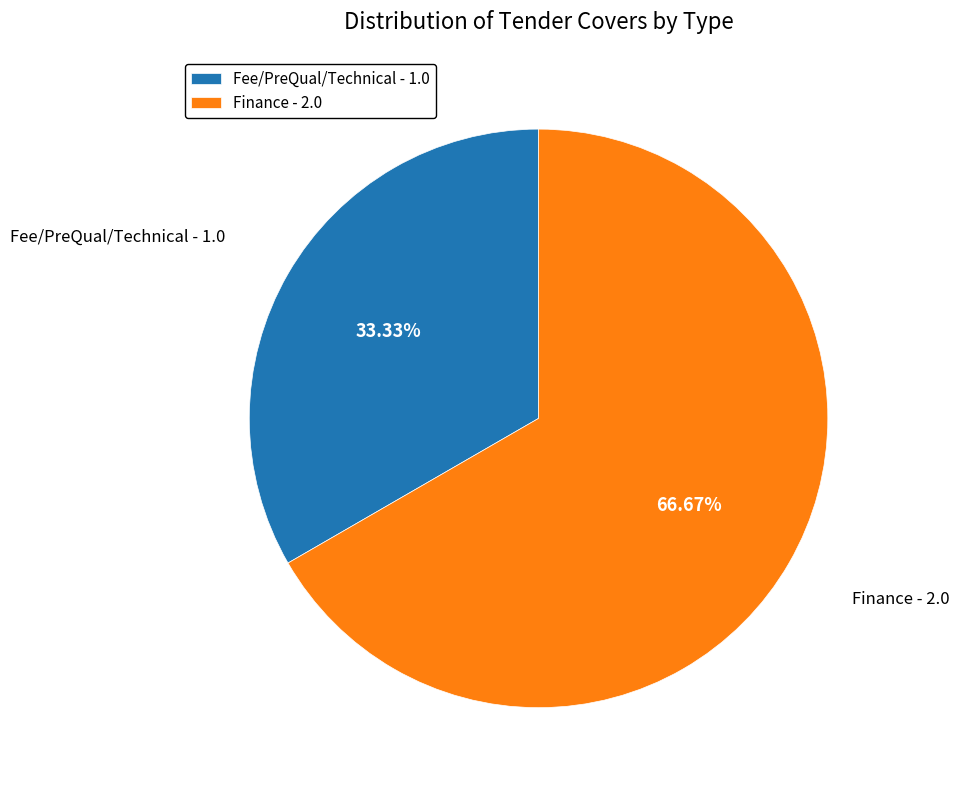

True or false: Finance accounts for 73% of the total.

False